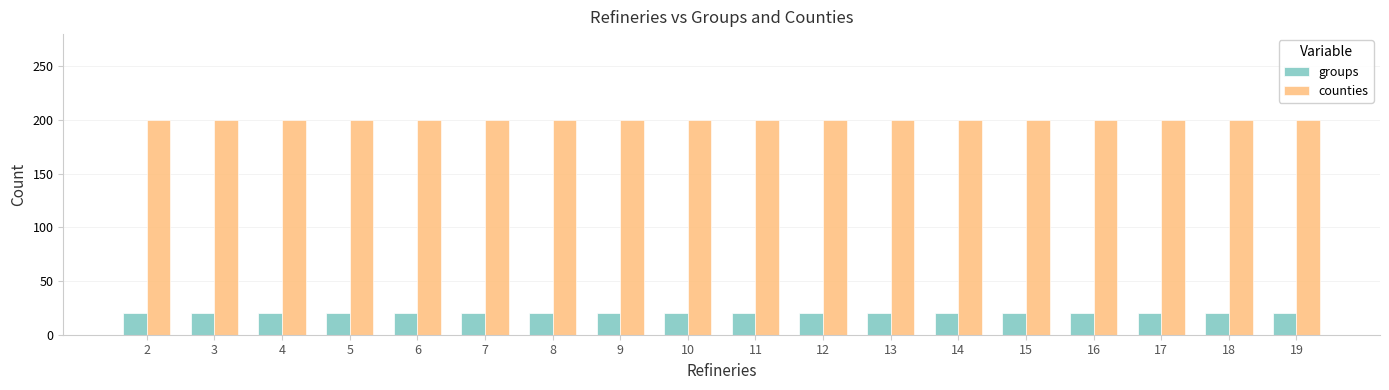

Reading left to right, transcribe all the data shown in this chart.

groups: 2=20	3=20	4=20	5=20	6=20	7=20	8=20	9=20	10=20	11=20	12=20	13=20	14=20	15=20	16=20	17=20	18=20	19=20
counties: 2=200	3=200	4=200	5=200	6=200	7=200	8=200	9=200	10=200	11=200	12=200	13=200	14=200	15=200	16=200	17=200	18=200	19=200